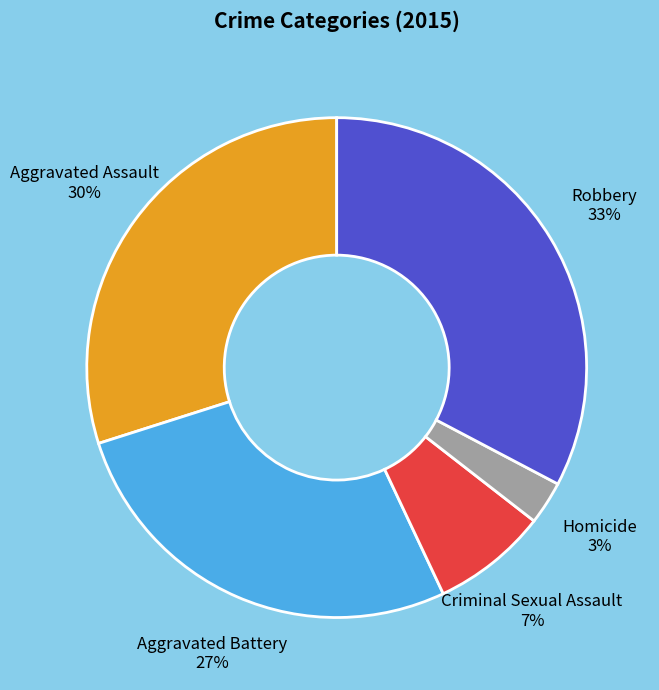

To the nearest percent, what is the difference between the largest and smallest slice percentages?

30%